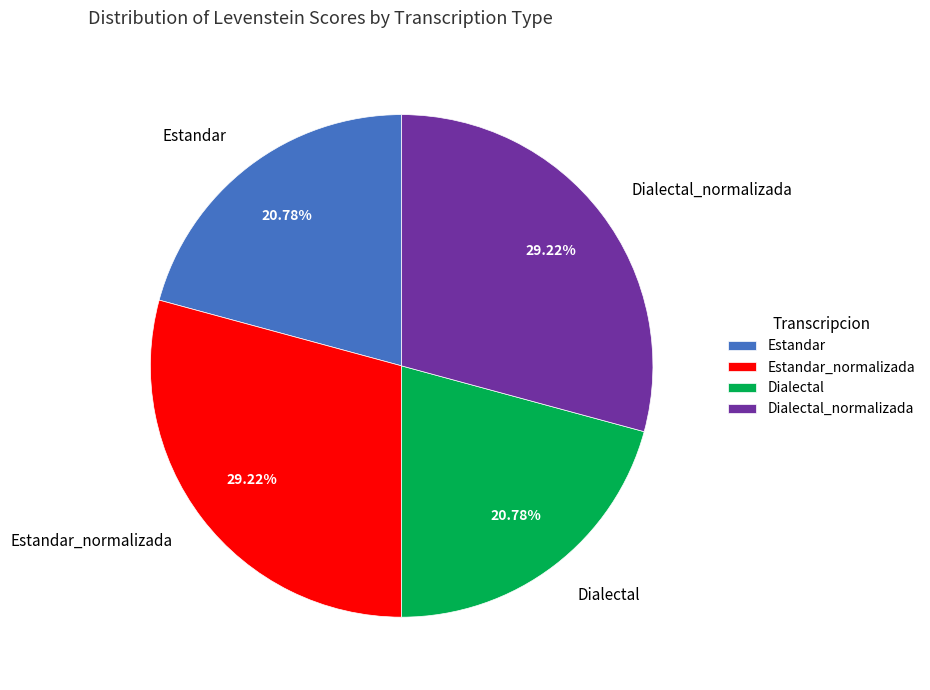

Is Estandar the majority of the pie?

No